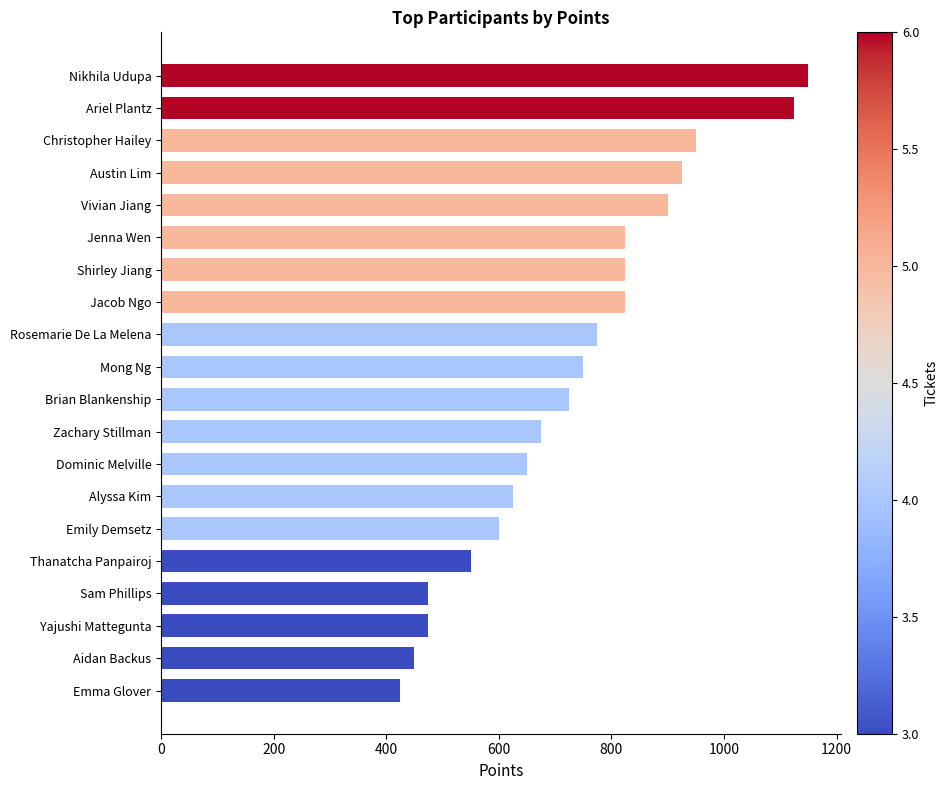

Which has a higher value, Ariel Plantz or Emma Glover?

Ariel Plantz